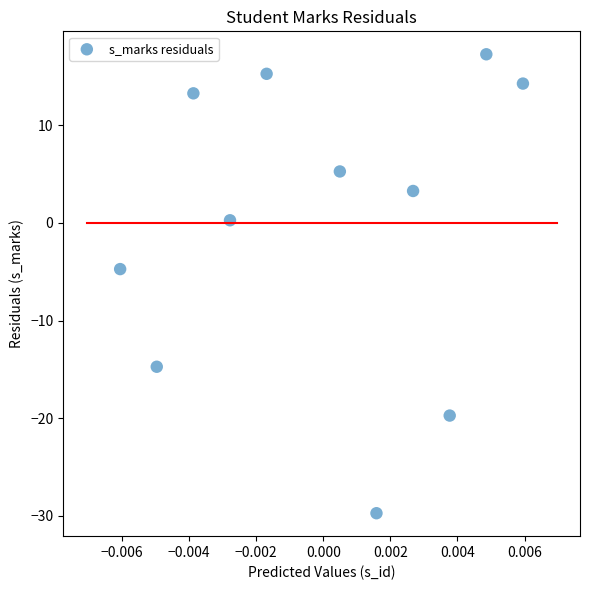

What Y value in the scatter plot is closest to -6?

-4.7